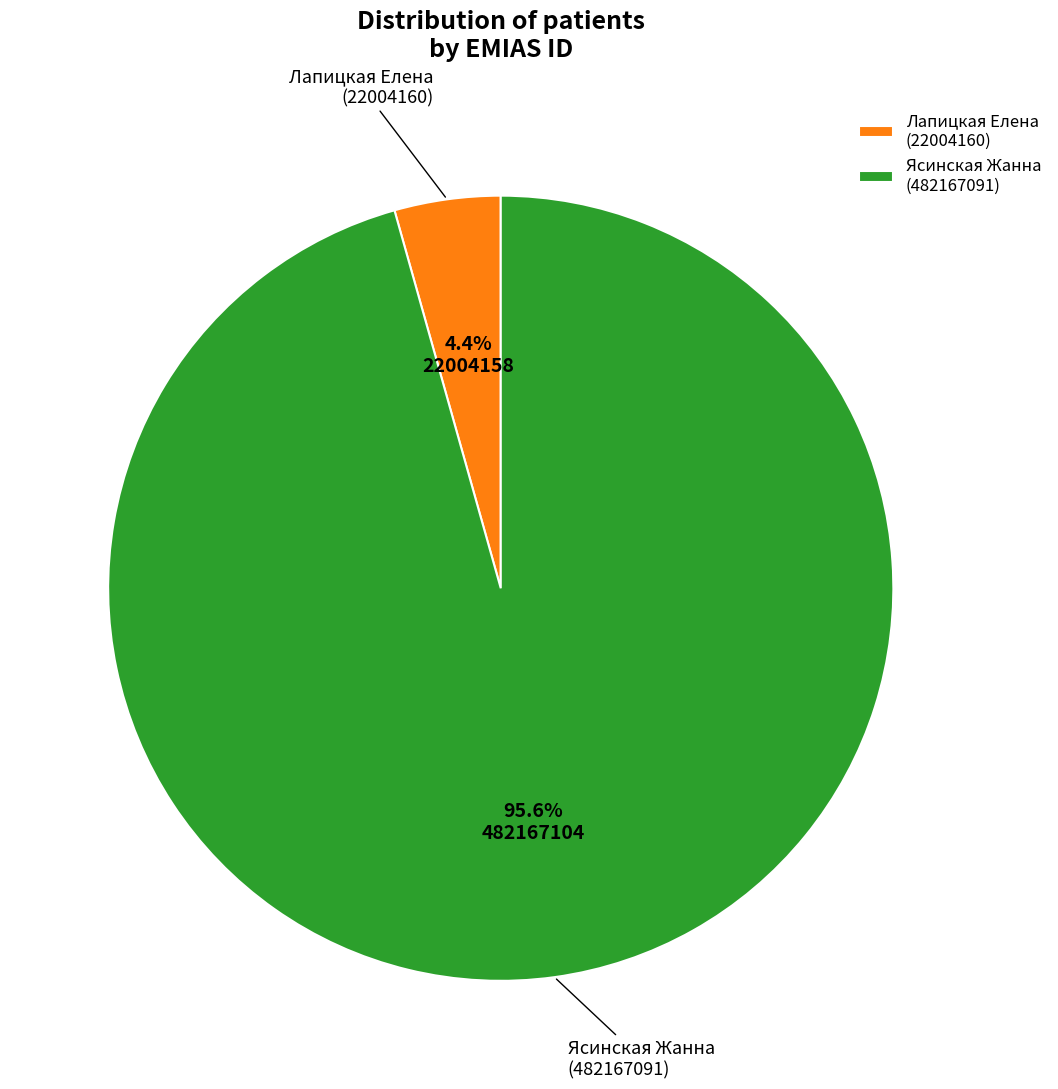

Which slice is the smallest?

Лапицкая Елена (22004160)